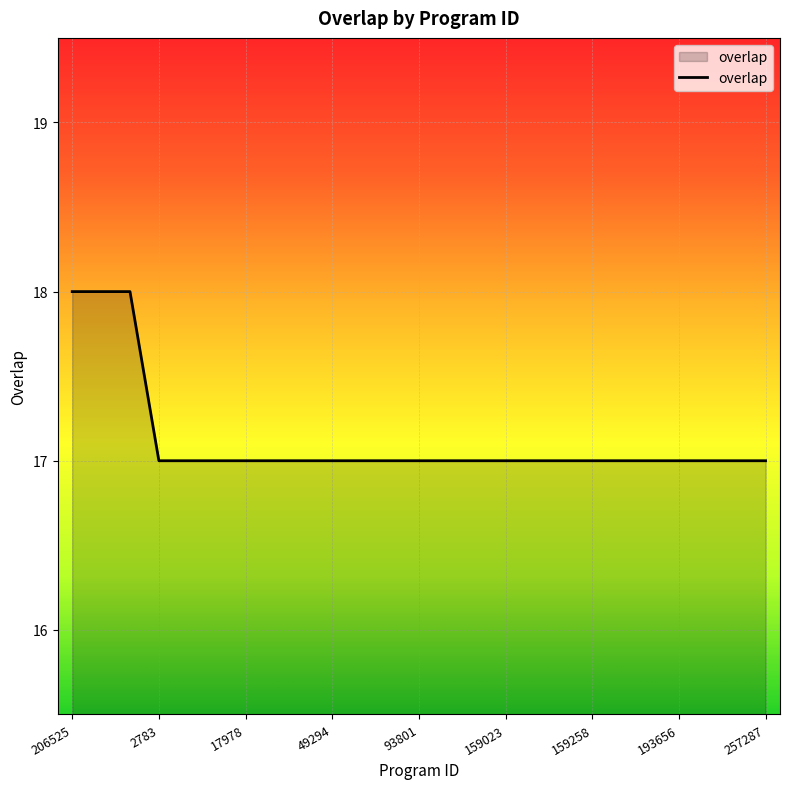

What is the greatest value displayed?

18